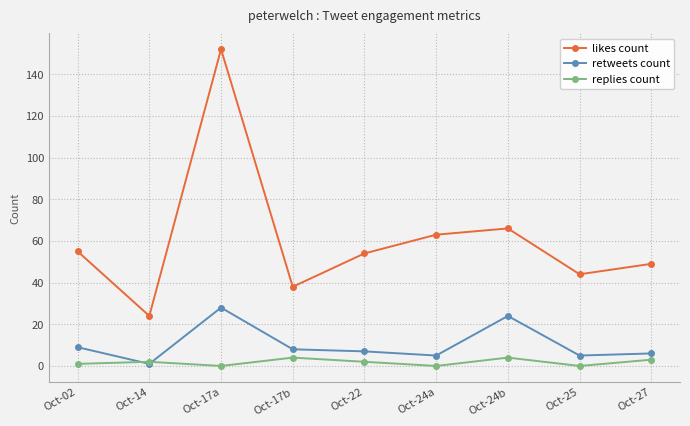

At which category is the sum across all series the highest?

Oct-17a